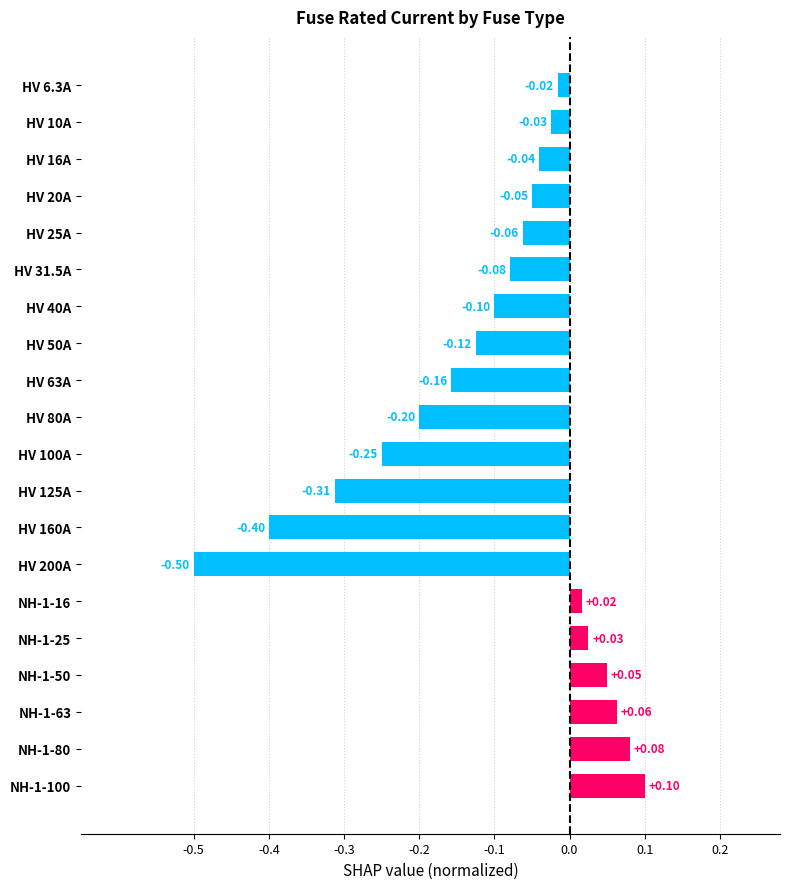

What is the difference between the maximum and second lowest values?

0.5